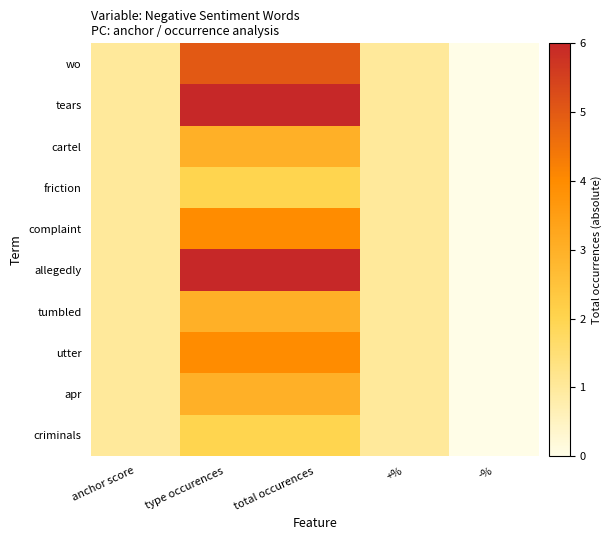

Reading left to right, transcribe all the data shown in this chart.

wo: anchor score=1	type occurences=5	total occurences=5	+%=1	-%=0
tears: anchor score=1	type occurences=6	total occurences=6	+%=1	-%=0
cartel: anchor score=1	type occurences=3	total occurences=3	+%=1	-%=0
friction: anchor score=1	type occurences=2	total occurences=2	+%=1	-%=0
complaint: anchor score=1	type occurences=4	total occurences=4	+%=1	-%=0
allegedly: anchor score=1	type occurences=6	total occurences=6	+%=1	-%=0
tumbled: anchor score=1	type occurences=3	total occurences=3	+%=1	-%=0
utter: anchor score=1	type occurences=4	total occurences=4	+%=1	-%=0
apr: anchor score=1	type occurences=3	total occurences=3	+%=1	-%=0
criminals: anchor score=1	type occurences=2	total occurences=2	+%=1	-%=0